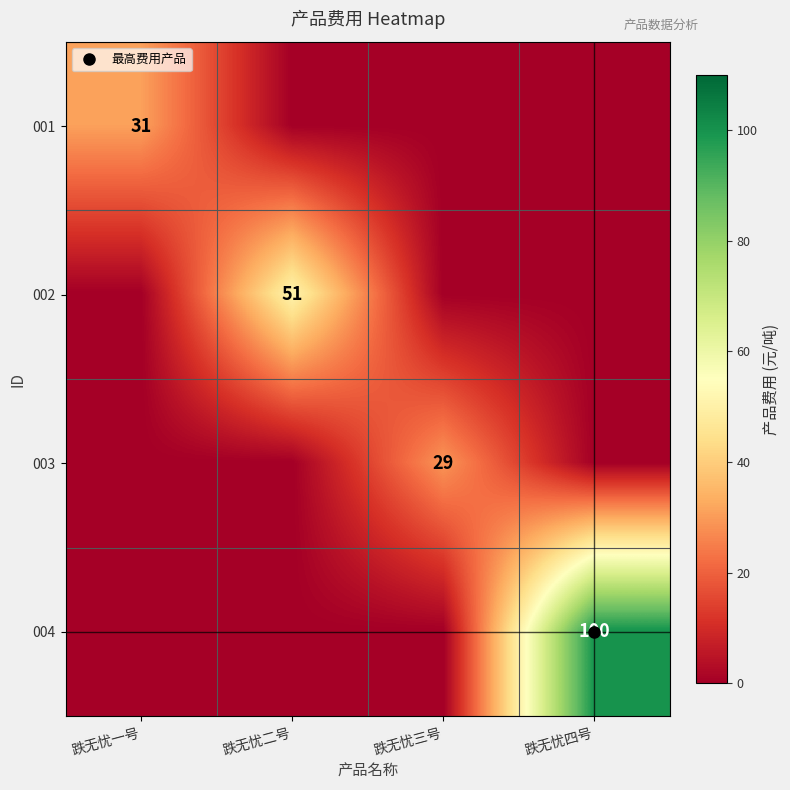

How many distinct data groups are displayed?

4